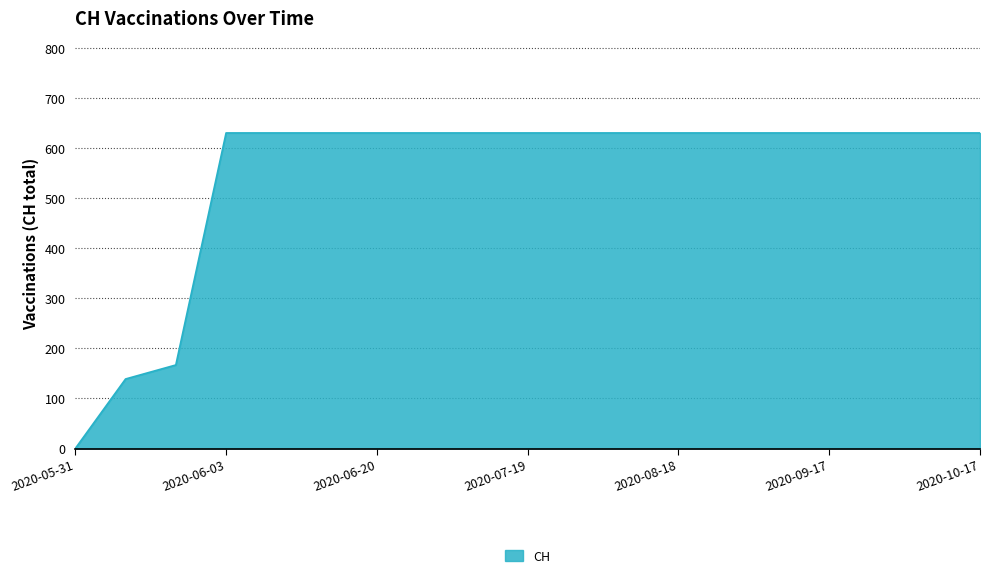

What is the greatest value displayed?

631